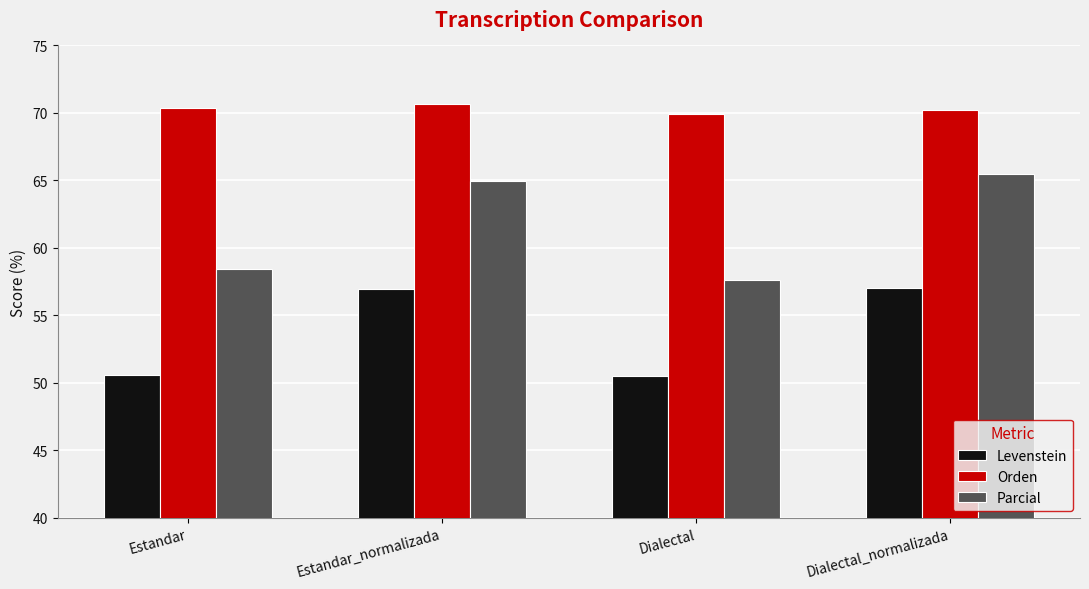

What is the sum of the Levenstein values at Estandar and Dialectal?

101.1